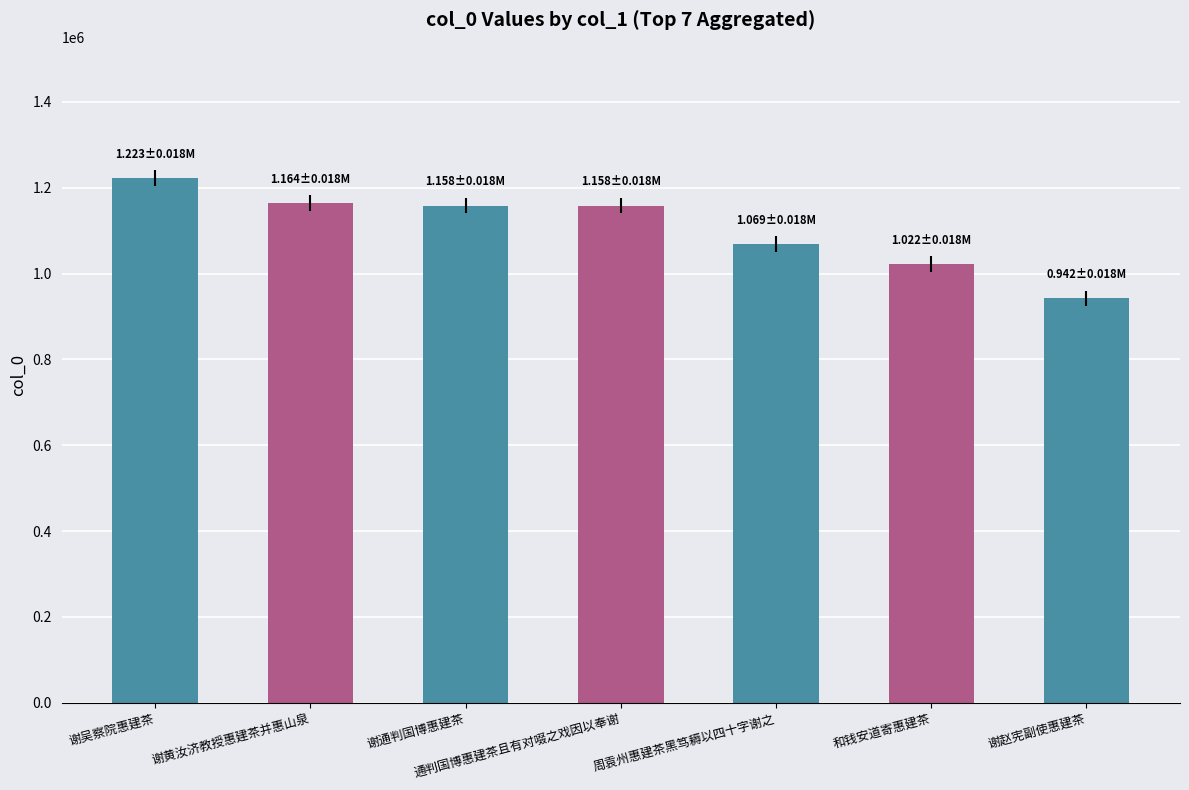

Where is the data nearest to the value 1082343?

周袁州惠建茶黑笃耨以四十字谢之